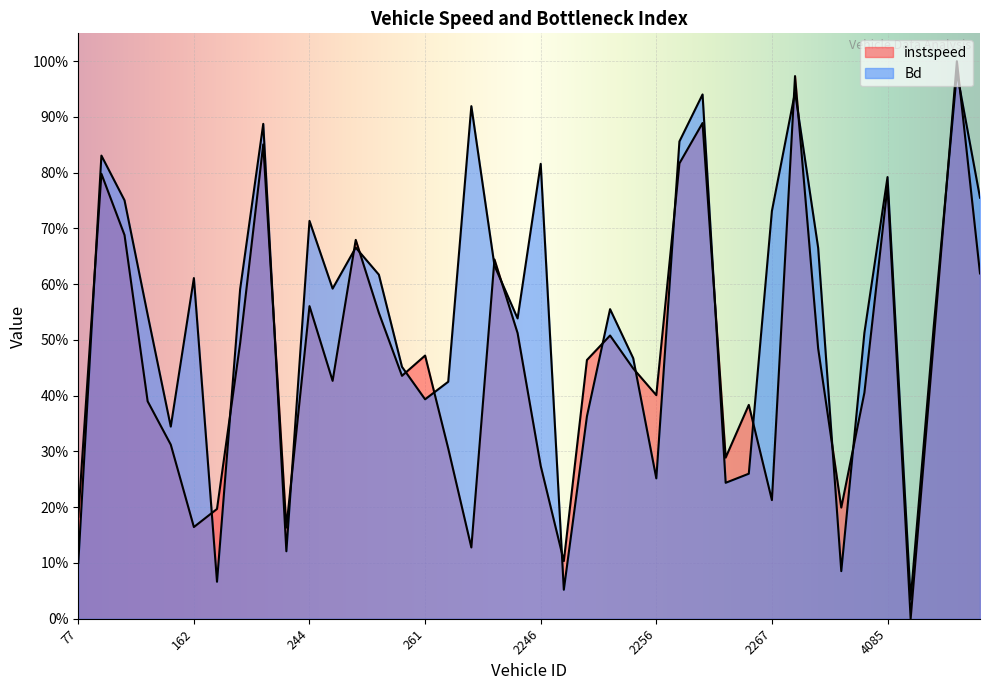

What is the approximate value of instspeed at 2257?

0.8